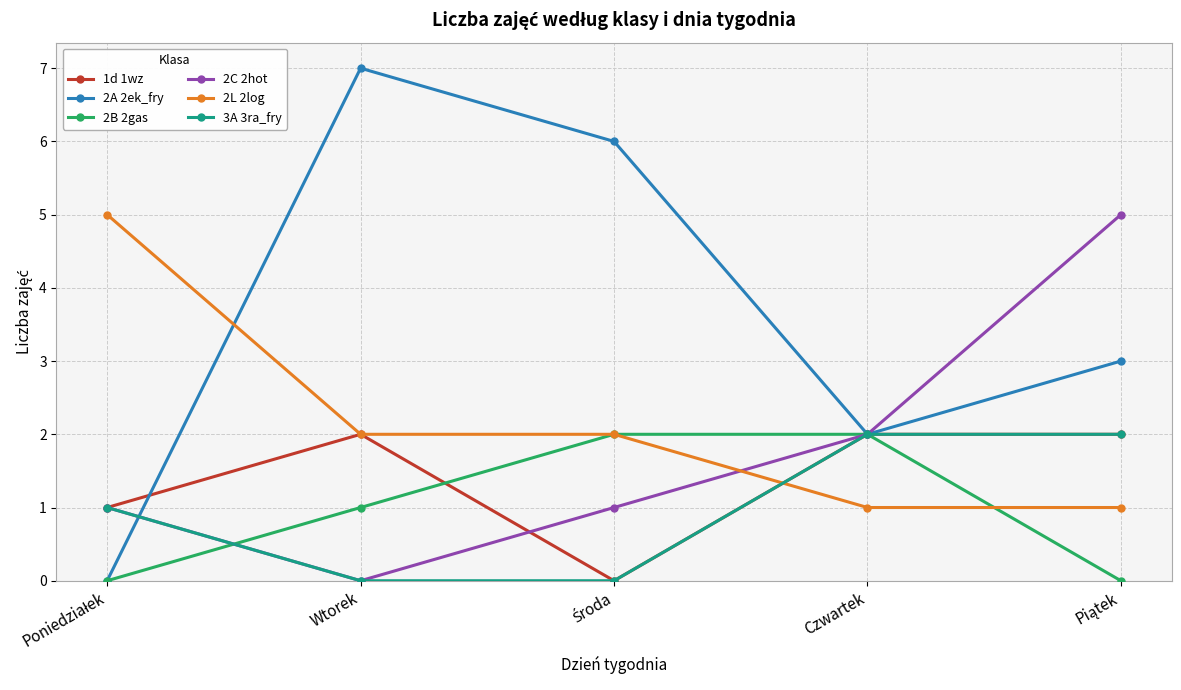

Which category has the highest value across all series?

Wtorek